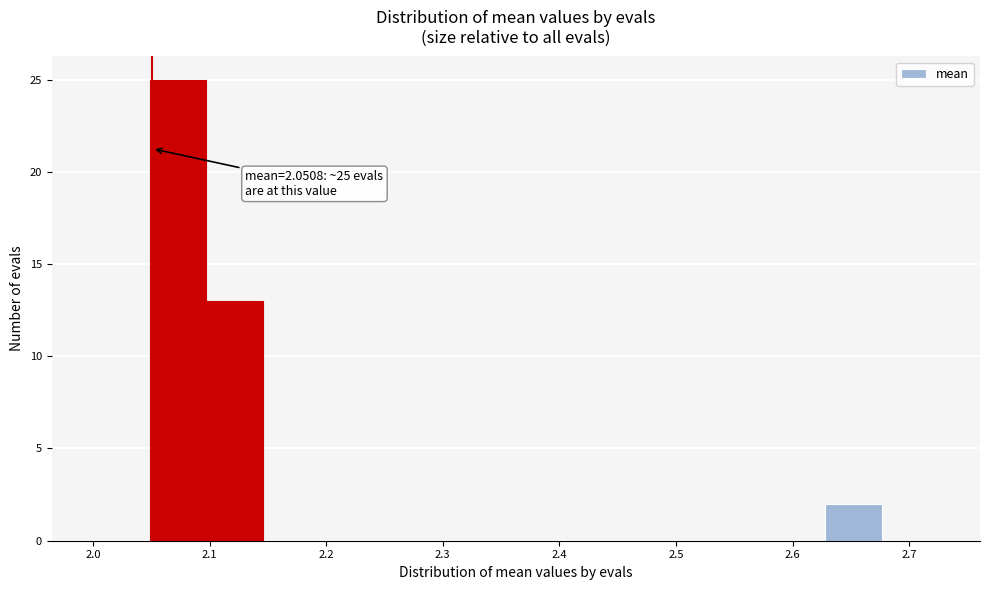

Which range on the x-axis has the tallest bar?

2.05 to 2.10